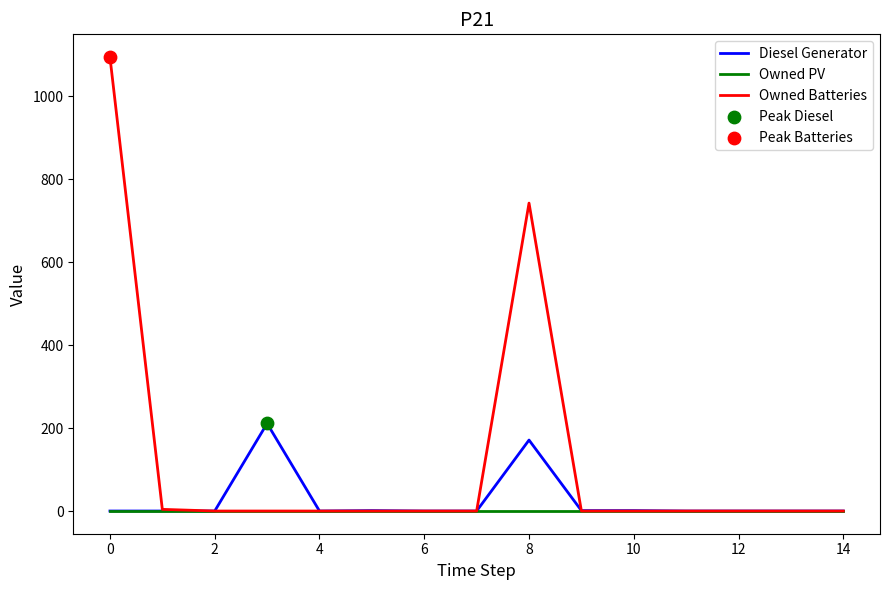

Which series has the largest total across all categories?

Owned Batteries